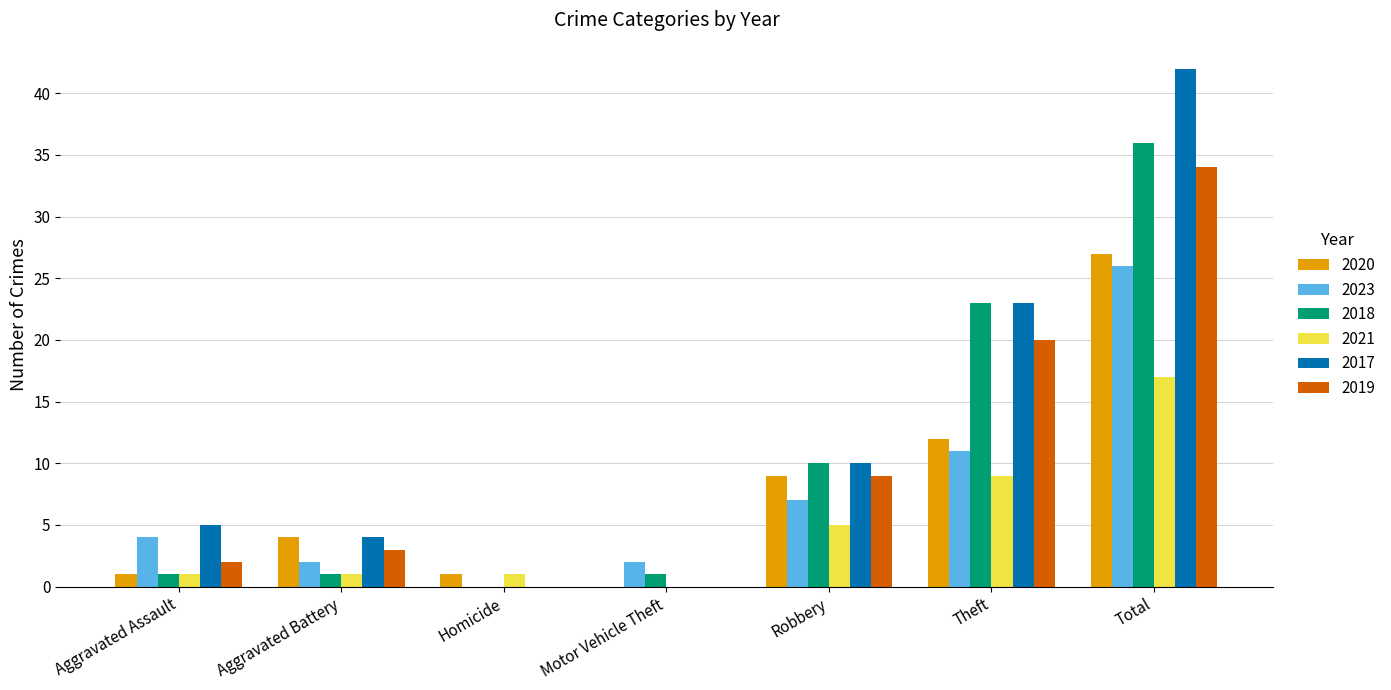

Between Aggravated Battery and Theft, which series saw the biggest shift?

2018